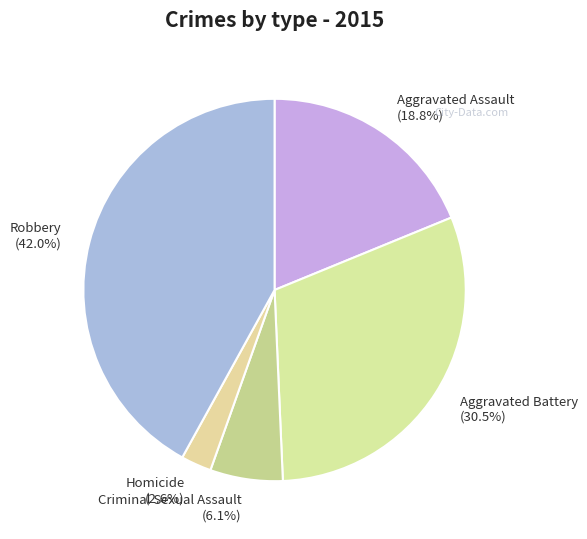

Is there a majority slice in this chart?

No